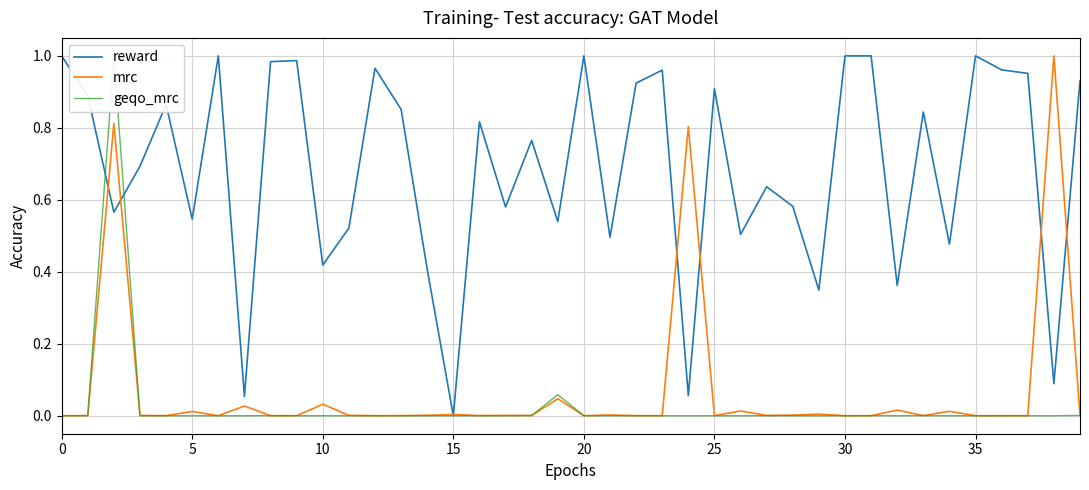

Which series has the widest spread of values?

reward